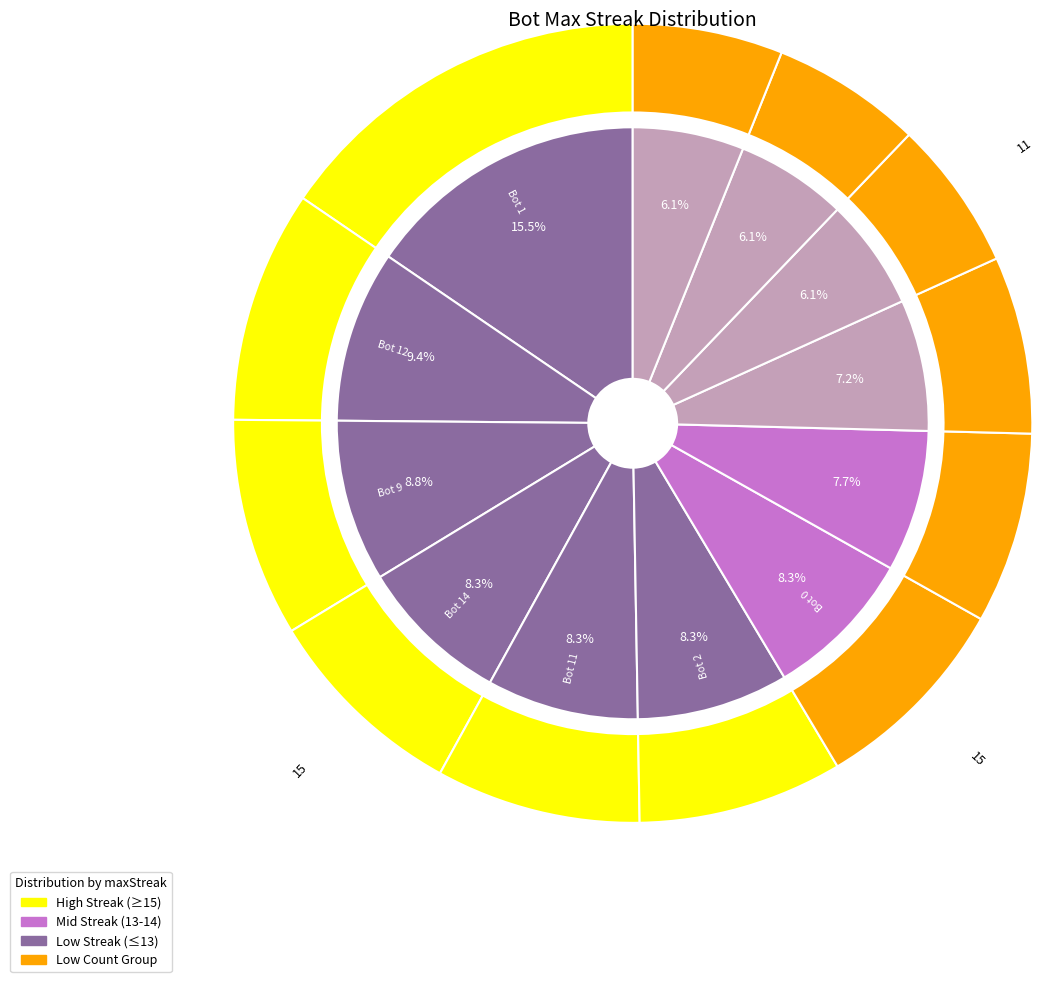

What portion of the pie excludes Bot 11?

91.7%